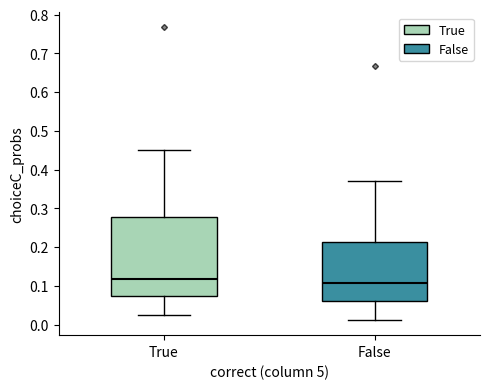

Which box has the lowest median line?

False